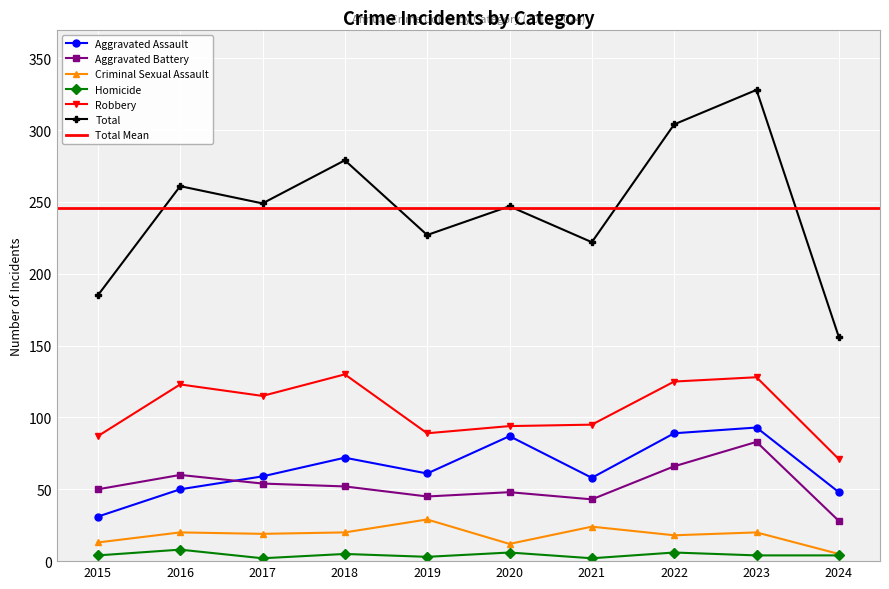

At 2019, list the series in order from largest to smallest.

Total, Robbery, Aggravated Assault, Aggravated Battery, Criminal Sexual Assault, Homicide